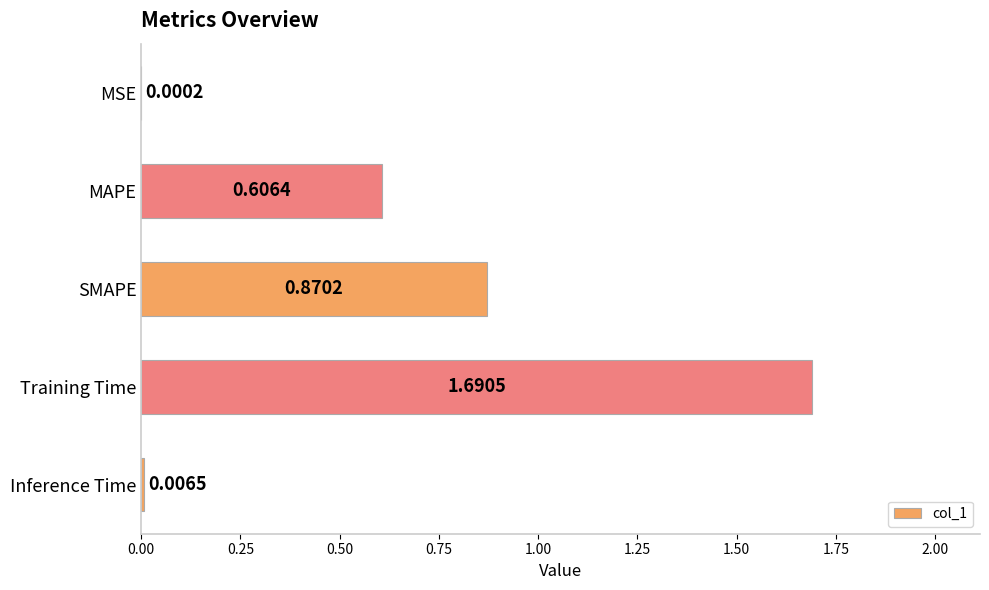

At which label is the value closest to 0?

MSE